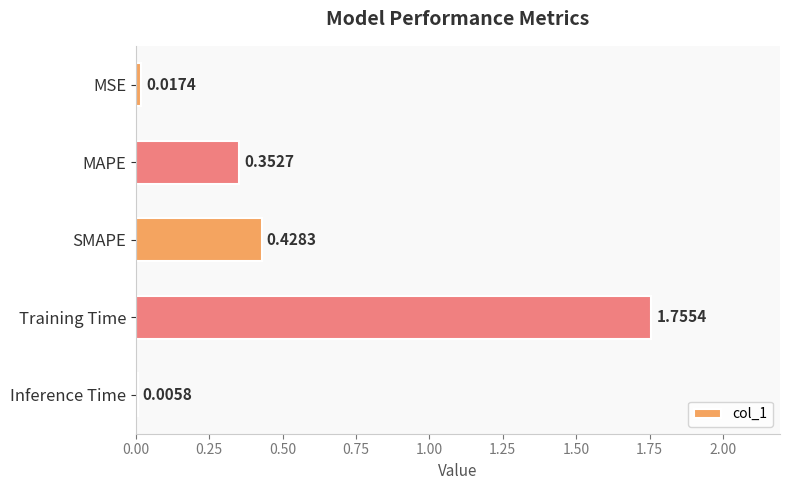

What is the sum of all values?

2.6